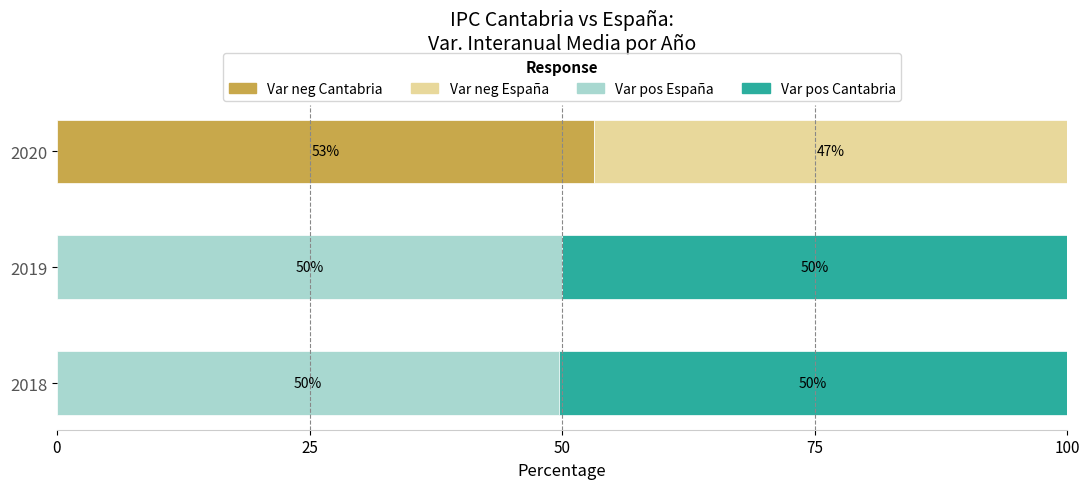

The Var neg Cantabria series shows 0.0 at 2019. True or false?

True